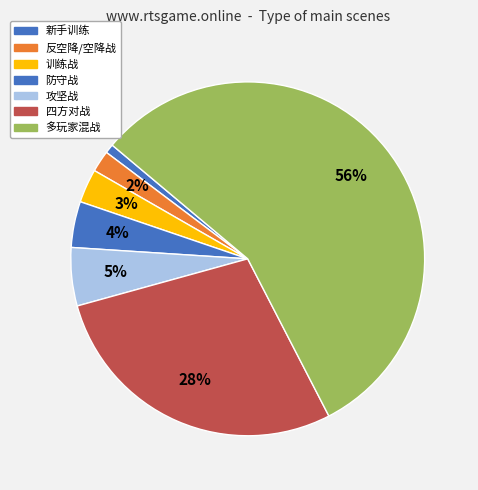

How many slices are in this pie chart?

7